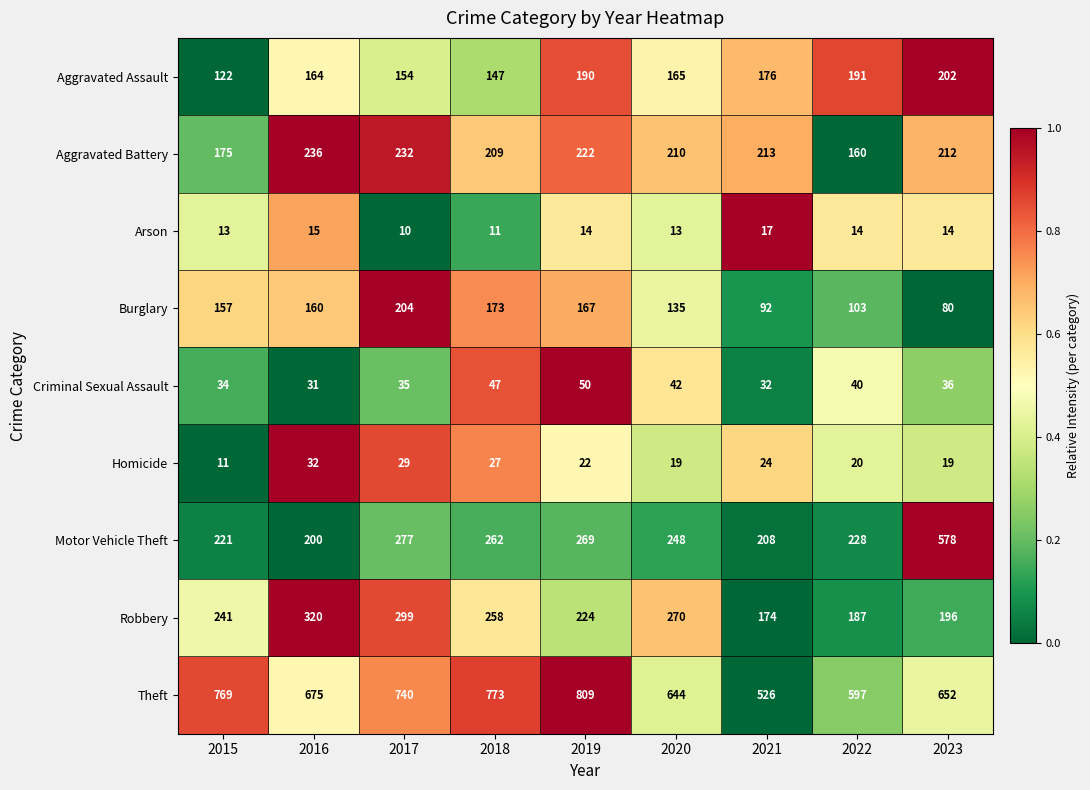

The Theft series shows 232 at 2021. True or false?

False